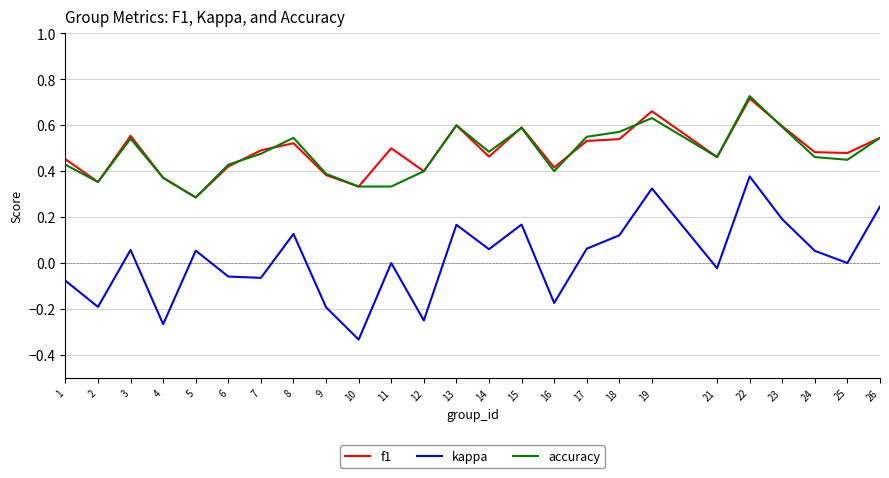

What is the total value across all series at 1?

0.8